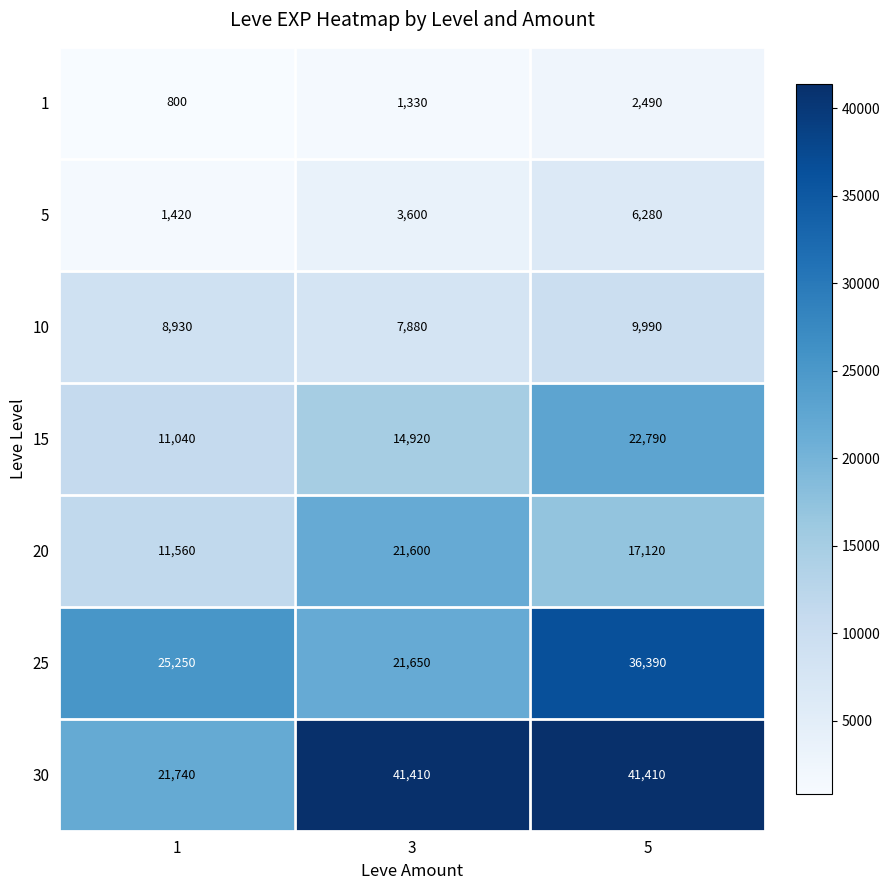

Which series has the largest total across all categories?

30